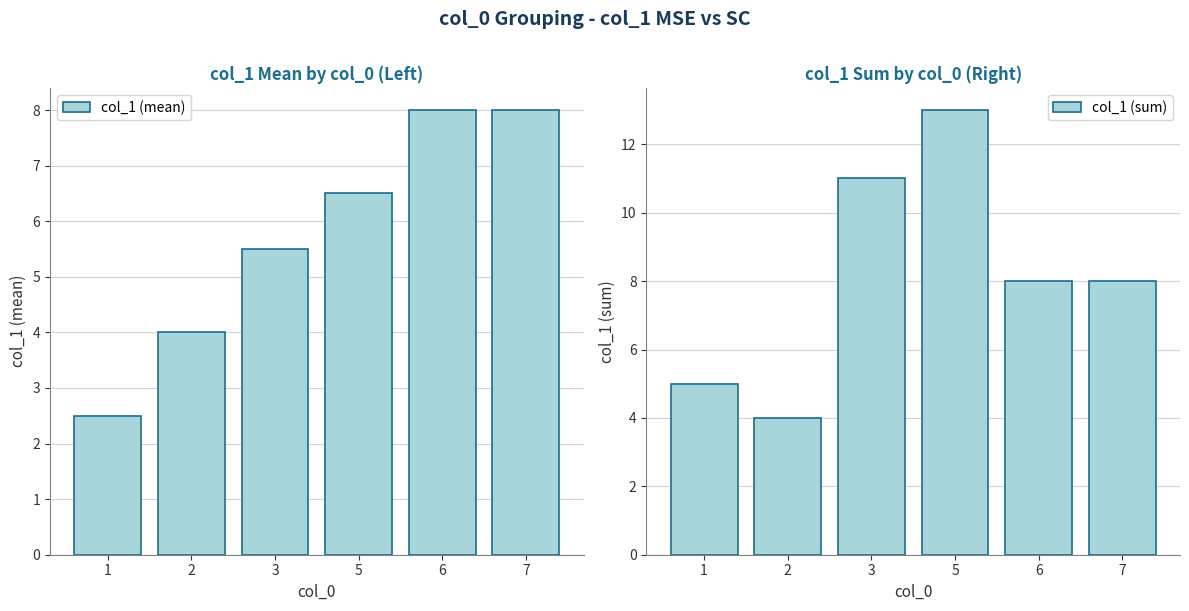

Which has a higher value, 1 or 3?

3